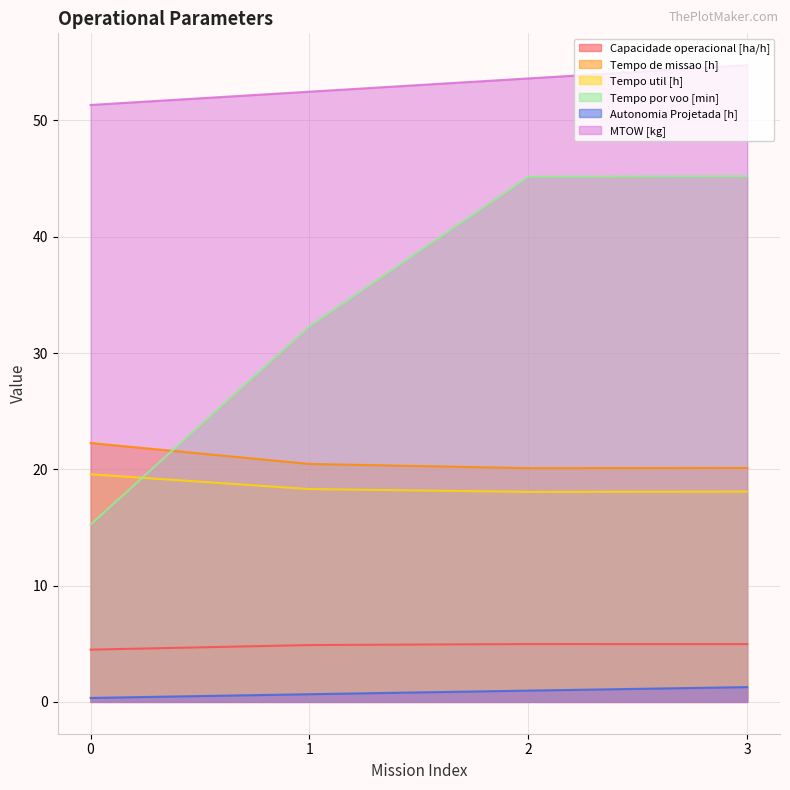

True or false: Tempo de missao [h] has a value of 34.0 at 3.

False